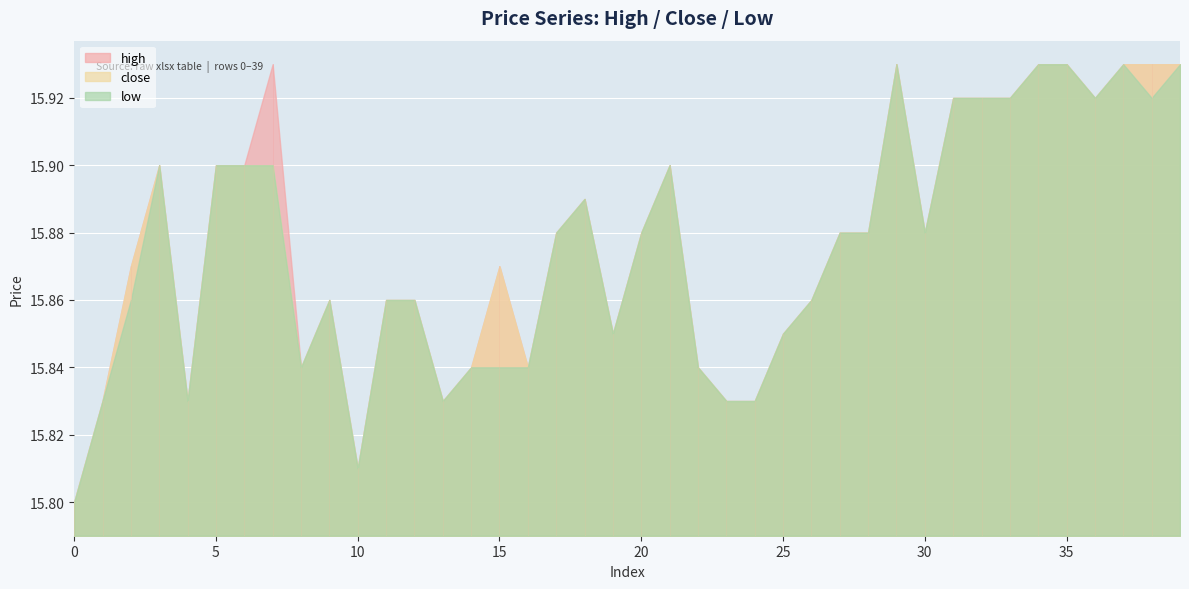

What is the smallest value displayed?

15.8